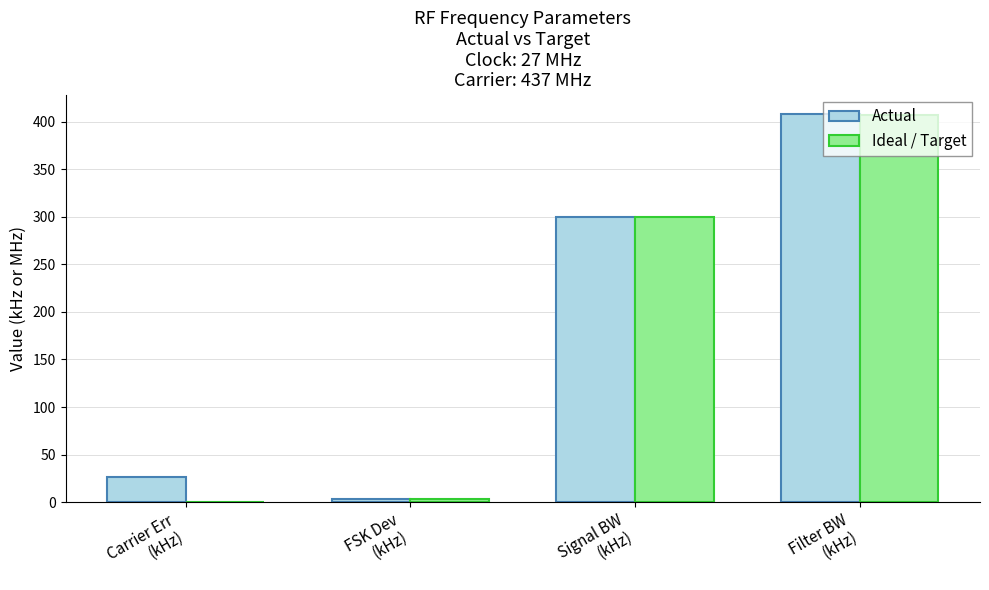

The value of Ideal / Target at Filter BW
(kHz) is 133.2. True or false?

False